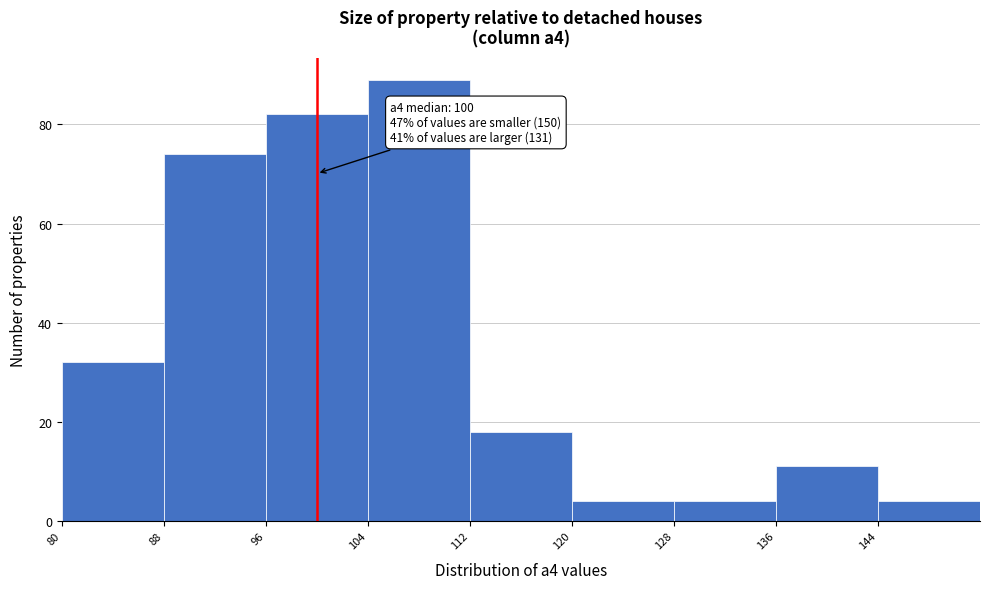

Which range on the x-axis has the tallest bar?

104 to 112